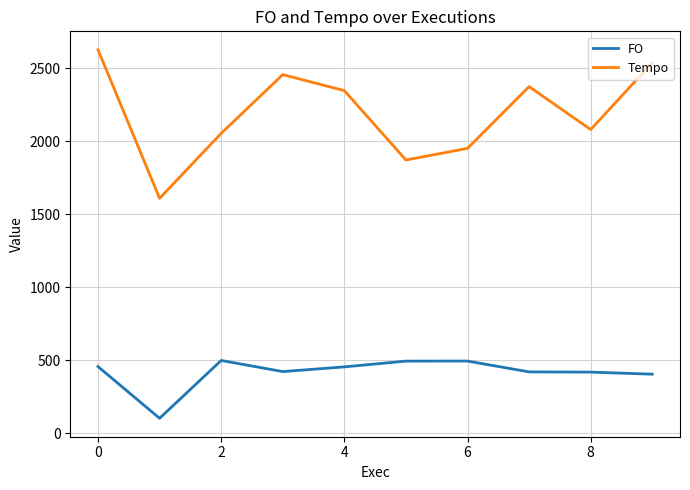

What is the difference between the maximum and minimum values in the FO series?

396.2